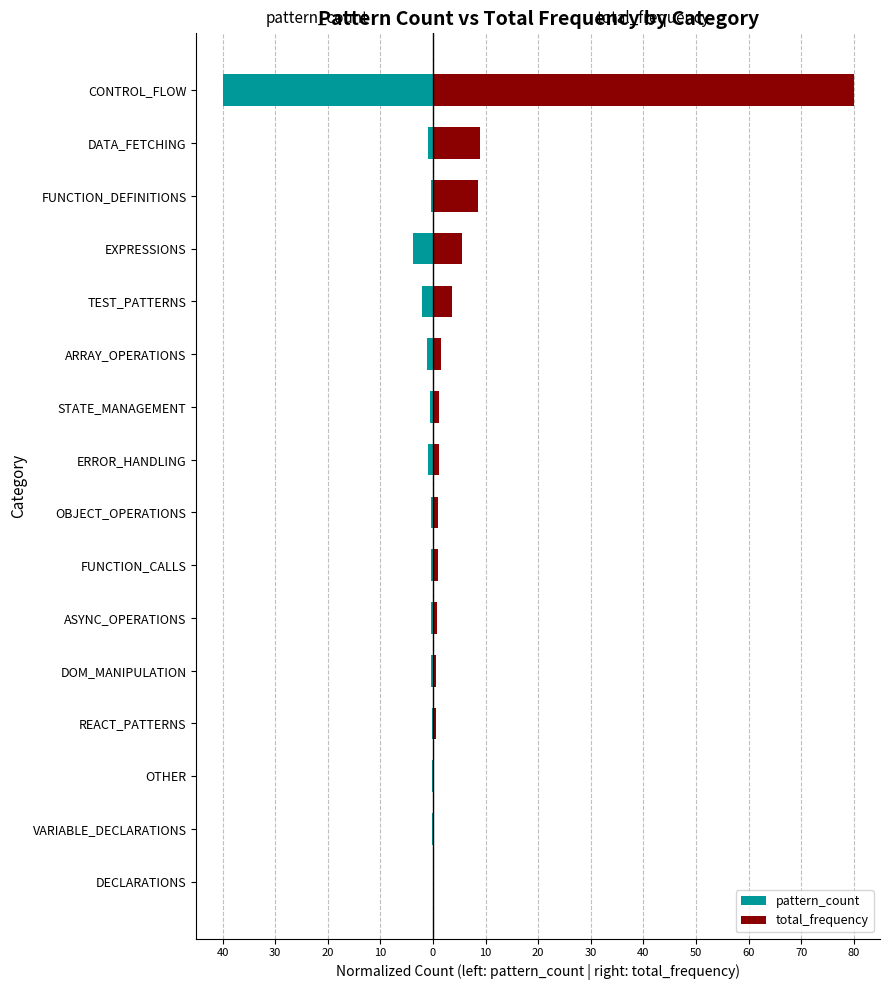

The pattern_count series shows -0.4 at OBJECT_OPERATIONS. True or false?

True